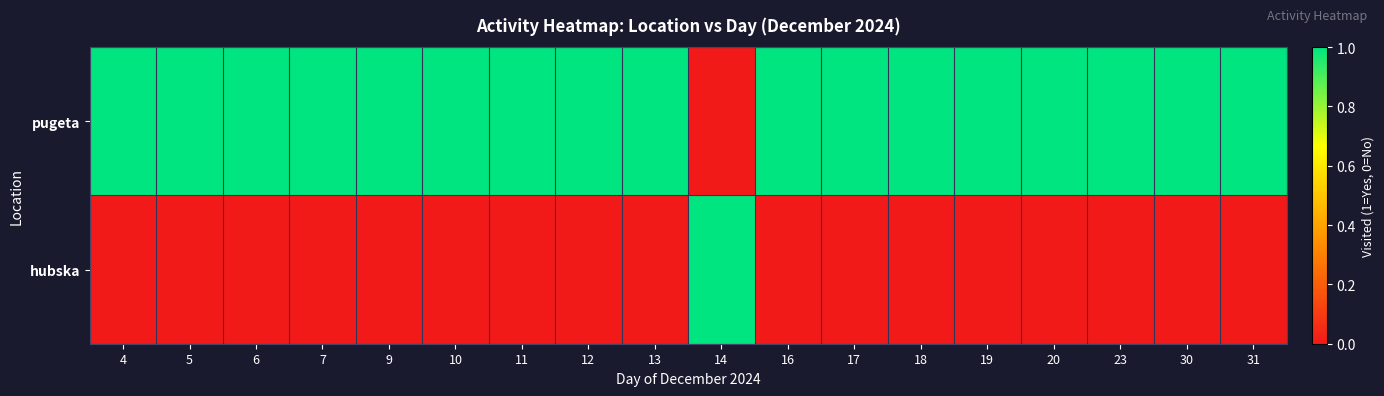

Which series has the widest spread of values?

pugeta